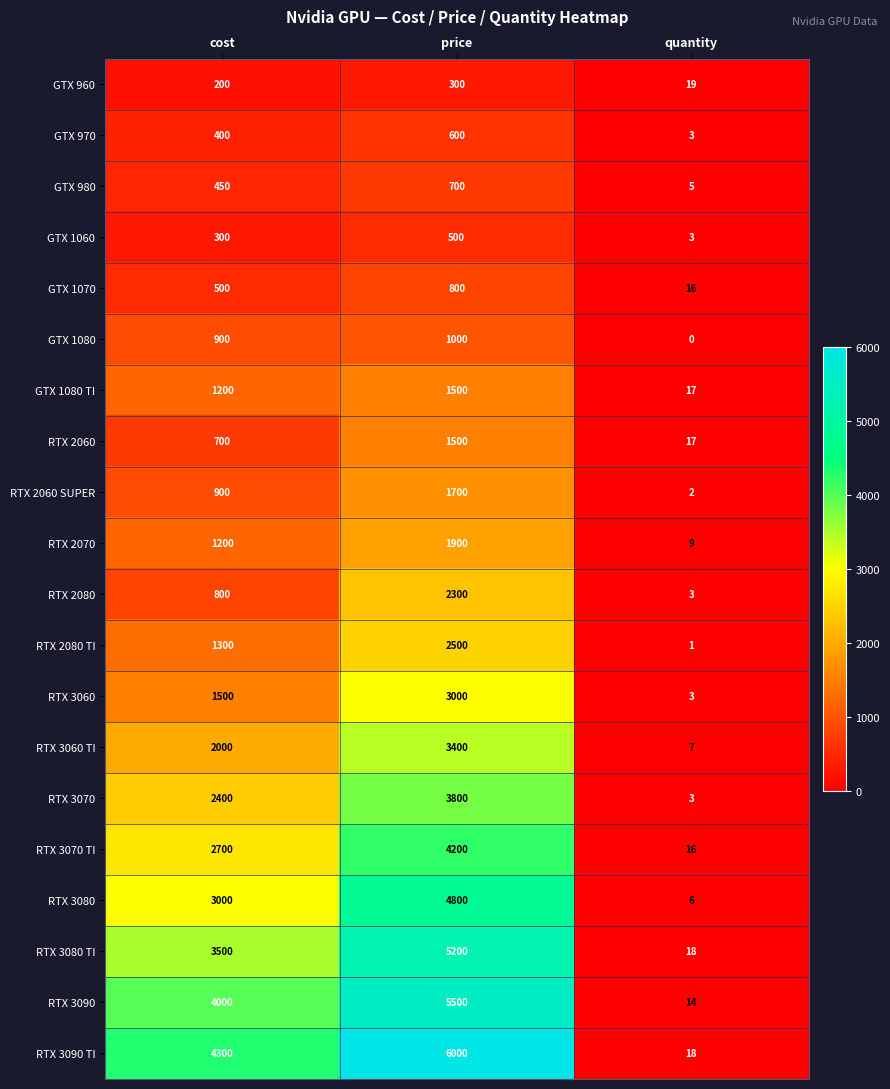

Is it true that RTX 3070 equals 4188 at cost?

False